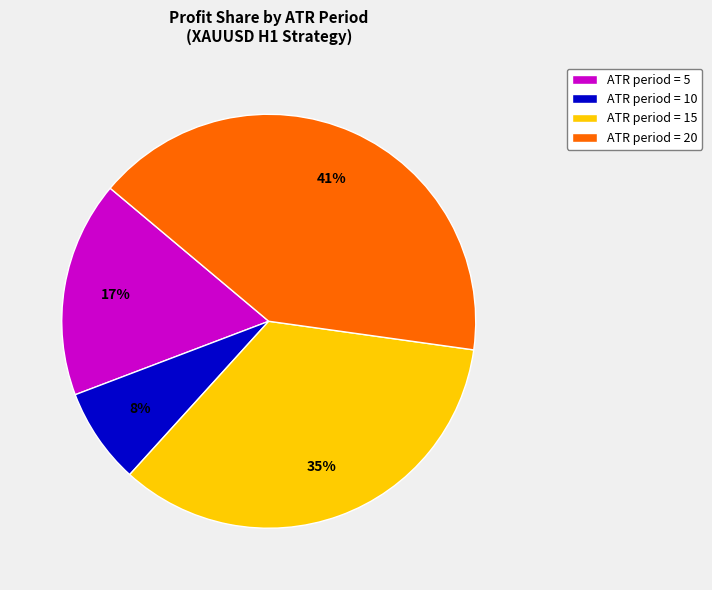

What is the ratio of the value at ATR period = 5 to the value at ATR period = 15?

0.5